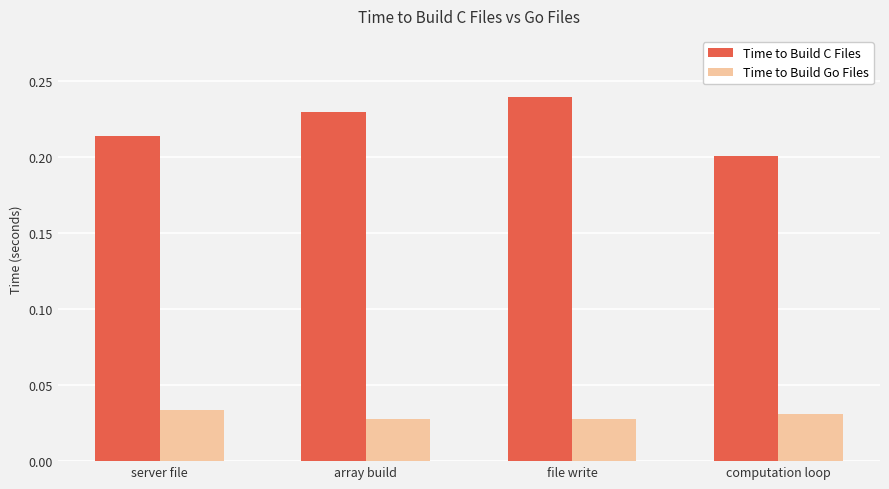

At how many categories does at least one series exceed 0?

4